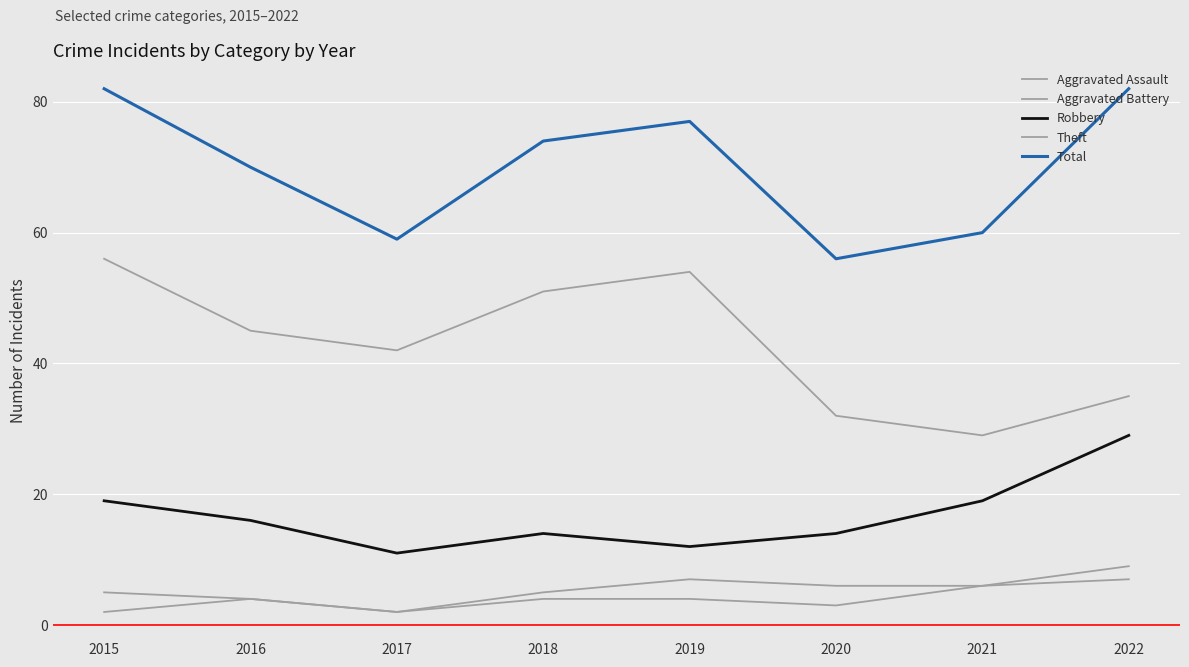

True or false: Total and Theft intersect in this chart.

False